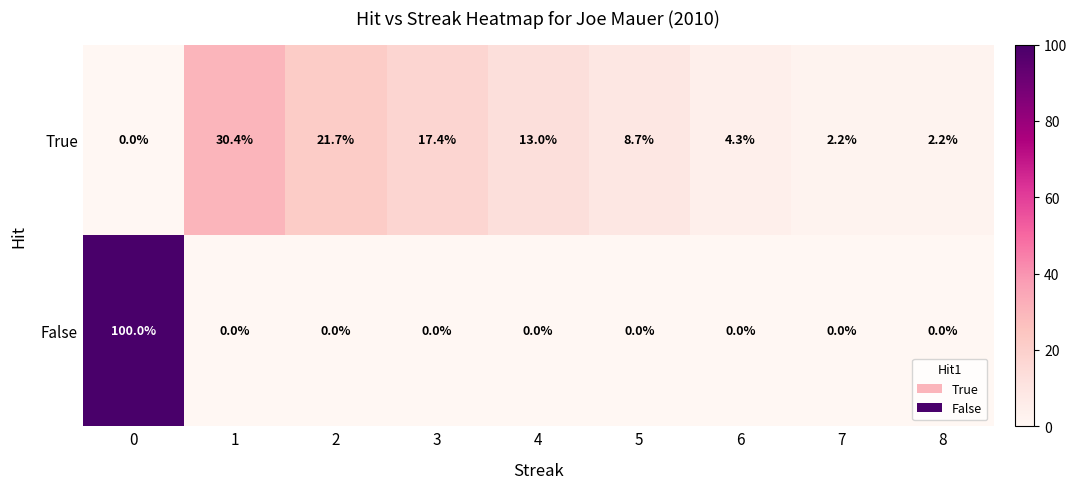

Reading left to right, extract all data points from this chart.

True: 0.0	30.4	21.7	17.4	13.0	8.7	4.3	2.2	2.2
False: 100.0	0.0	0.0	0.0	0.0	0.0	0.0	0.0	0.0